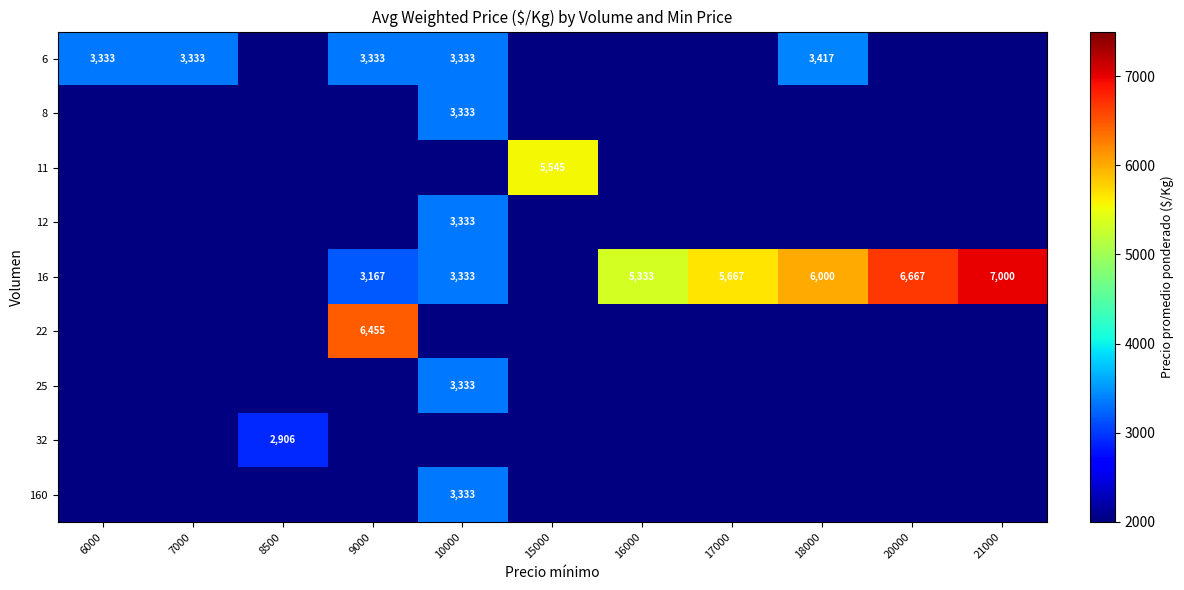

Which label corresponds to the smallest value in the chart?

8500